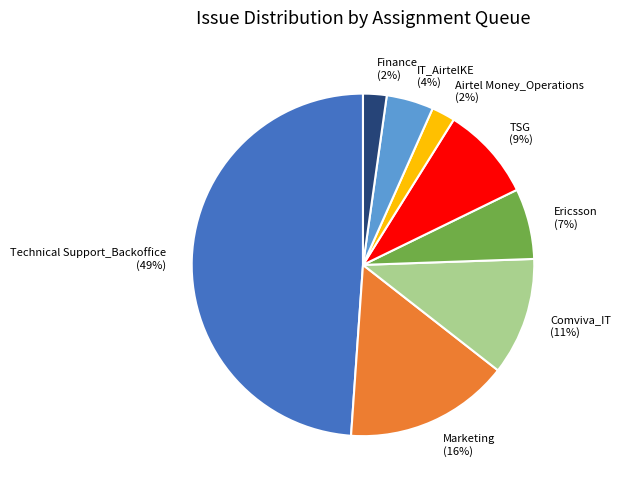

True or false: Ericsson (7%) accounts for 7% of the total.

True